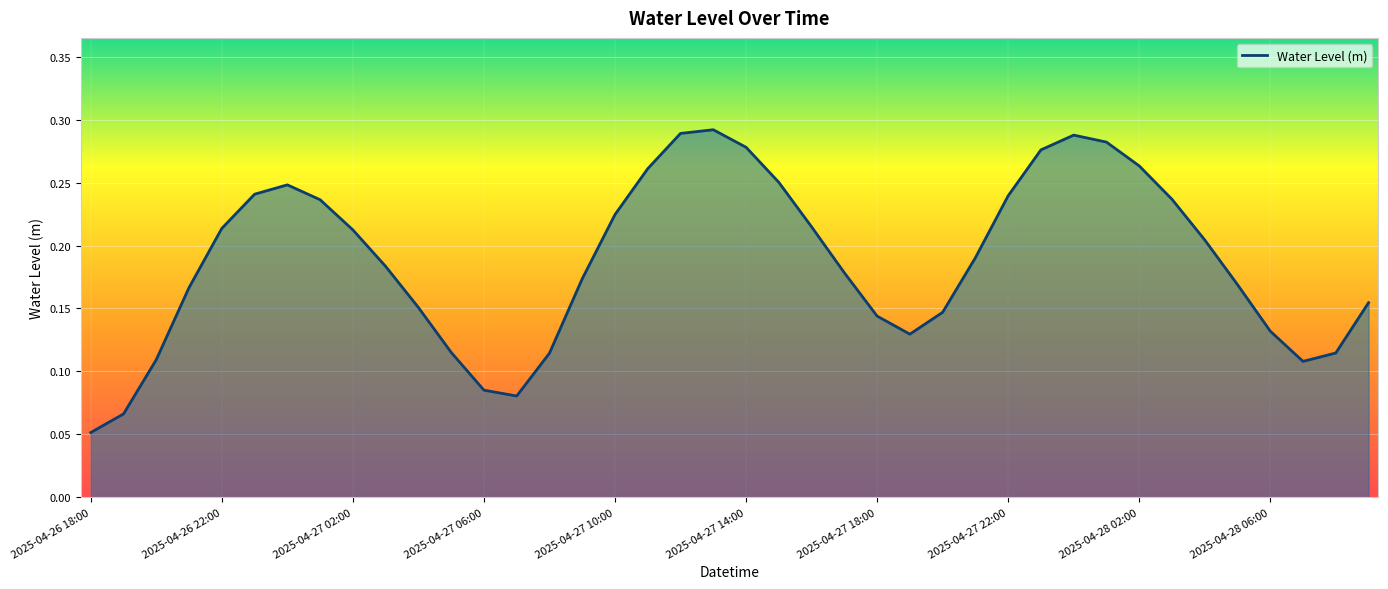

Reading right to left, transcribe all the data shown in this chart.

0.2	0.1	0.1	0.1	0.2	0.2	0.2	0.3	0.3	0.3	0.3	0.2	0.2	0.1	0.1	0.1	0.2	0.2	0.3	0.3	0.3	0.3	0.3	0.2	0.2	0.1	0.1	0.1	0.1	0.2	0.2	0.2	0.2	0.2	0.2	0.2	0.2	0.1	0.1	0.1